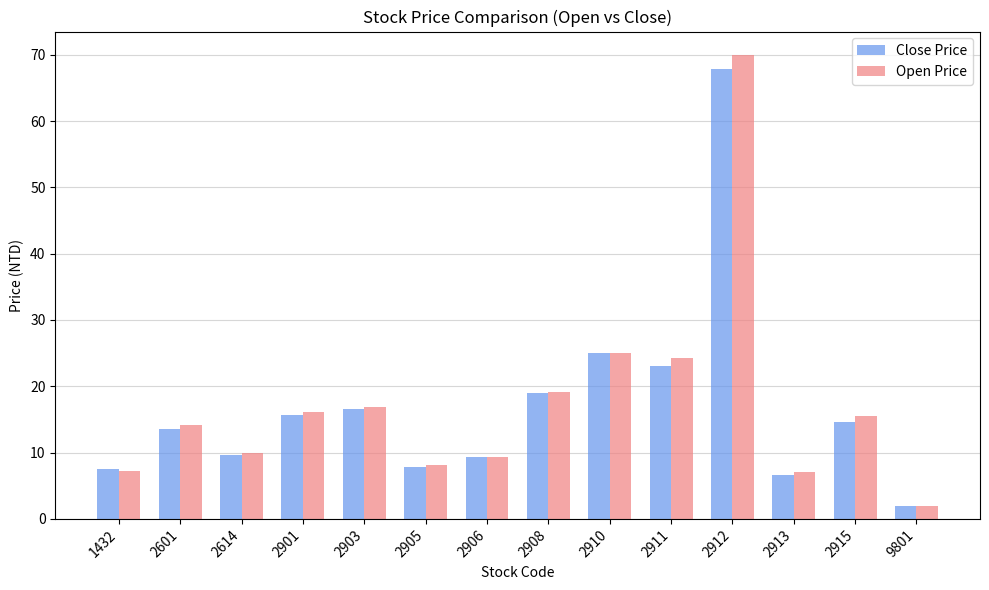

Read the Open Price value at 2913.

7.0